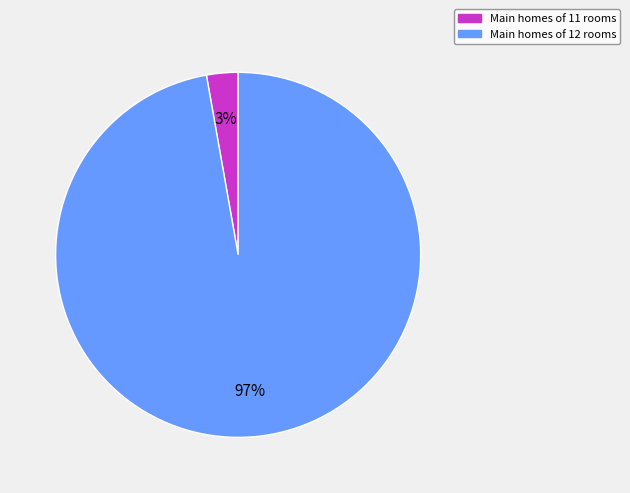

Is there a majority slice in this chart?

Yes